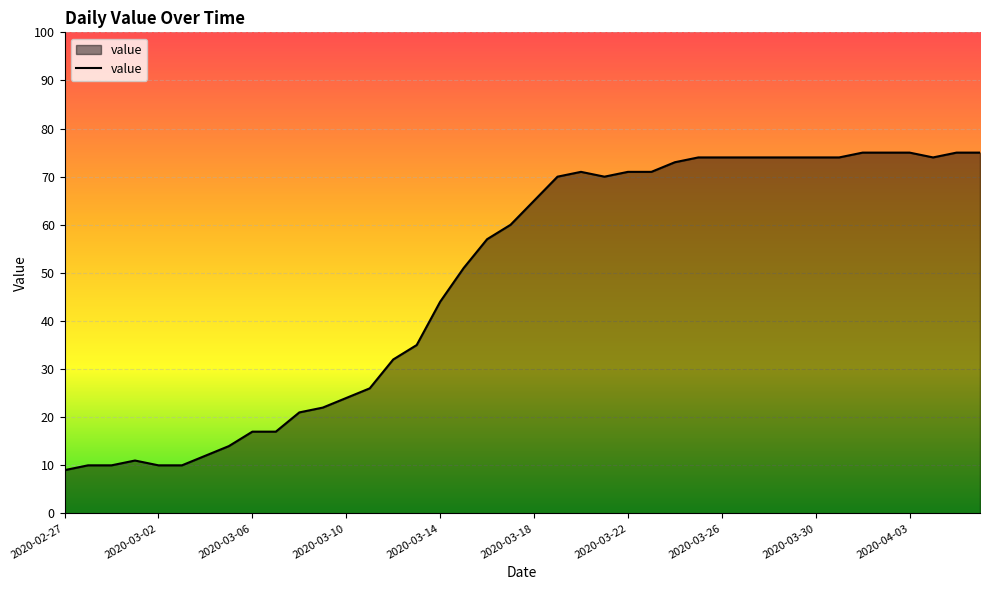

What is the maximum value shown in the chart?

75